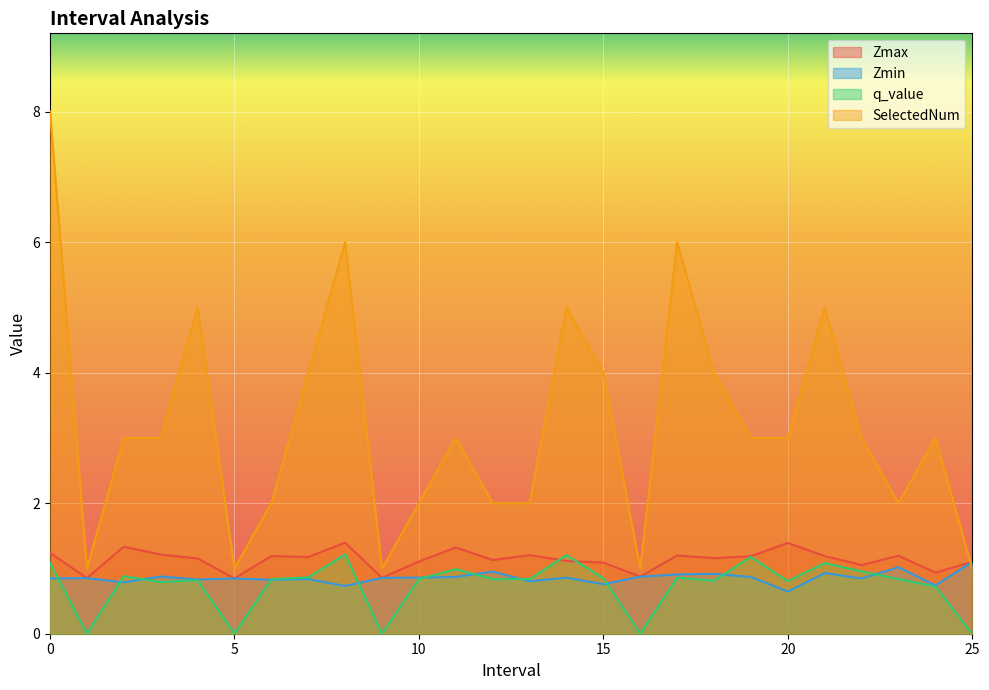

At which label does Zmin reach its minimum?

20